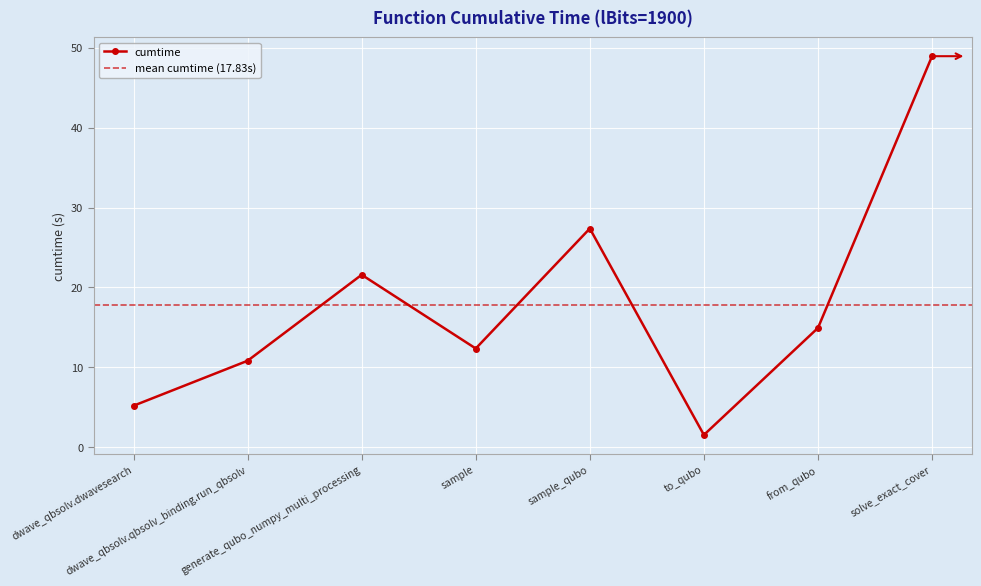

What is the change in value from sample_qubo to to_qubo?

-25.8